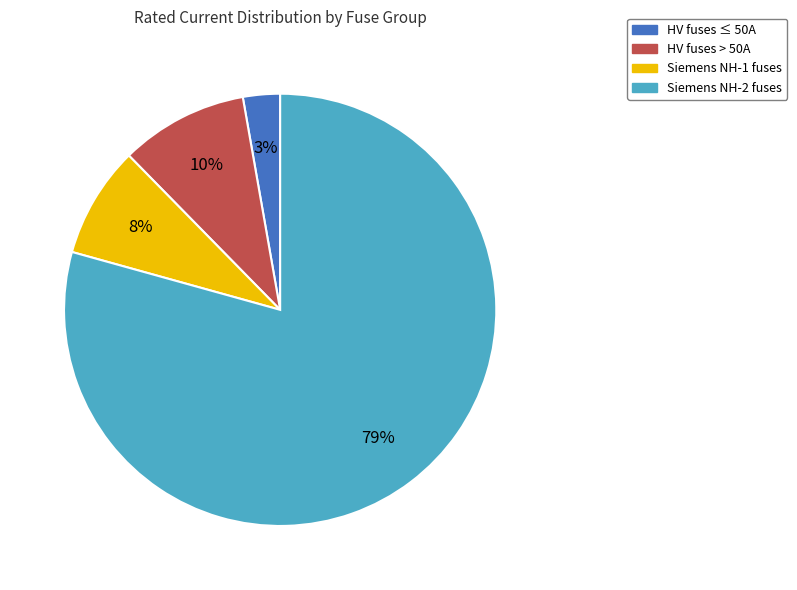

Is there a majority slice in this chart?

Yes